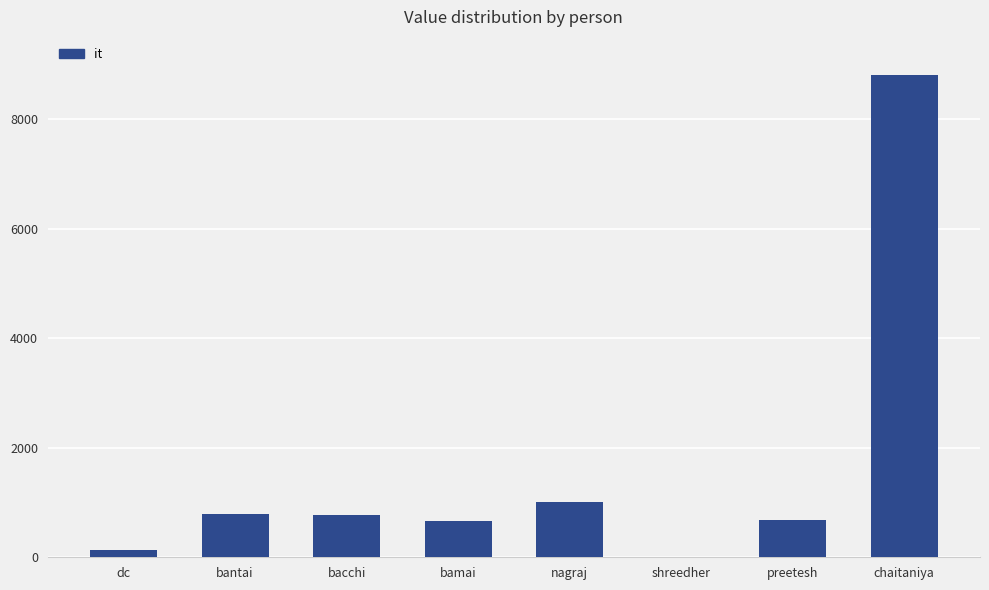

How many data points does each series have?

8